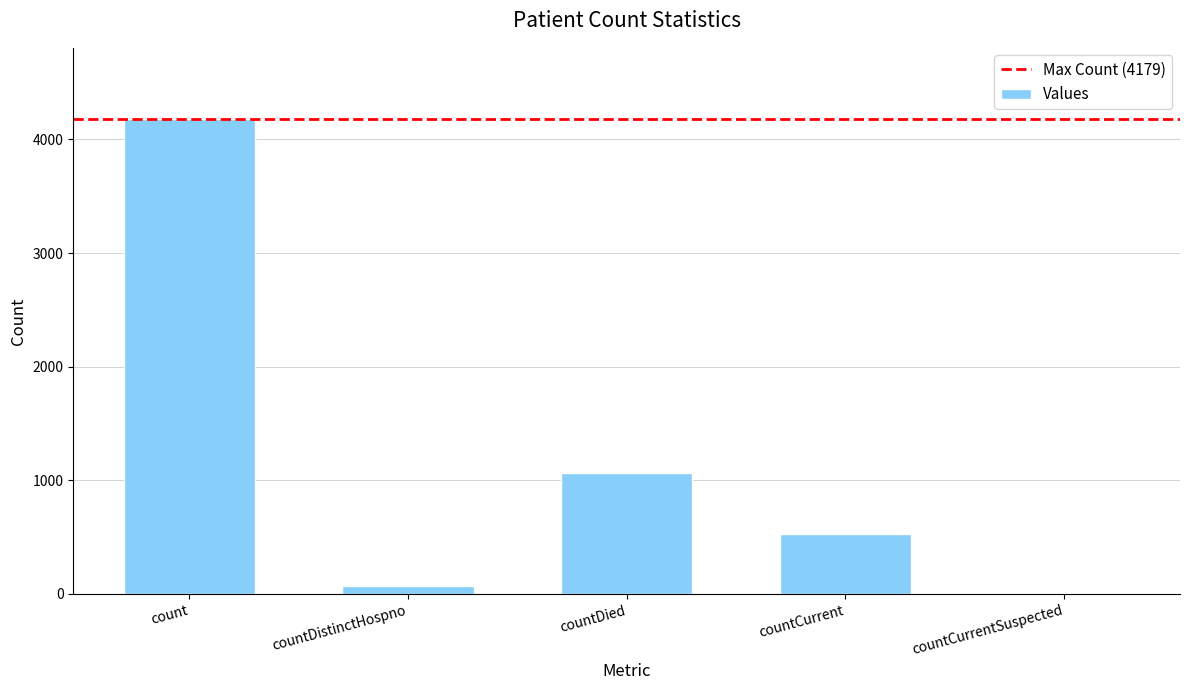

How many data points does each series have?

5